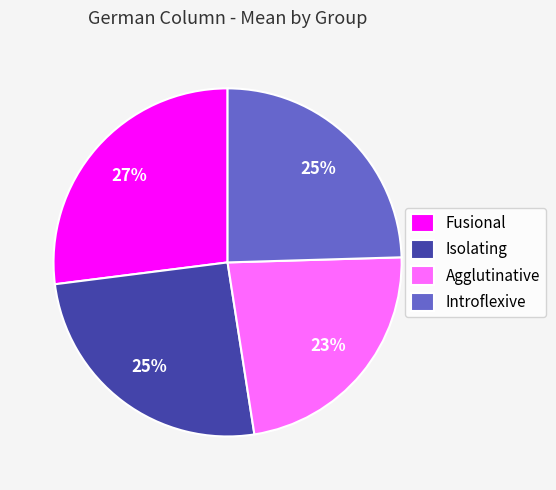

How many segments does this pie chart have?

4